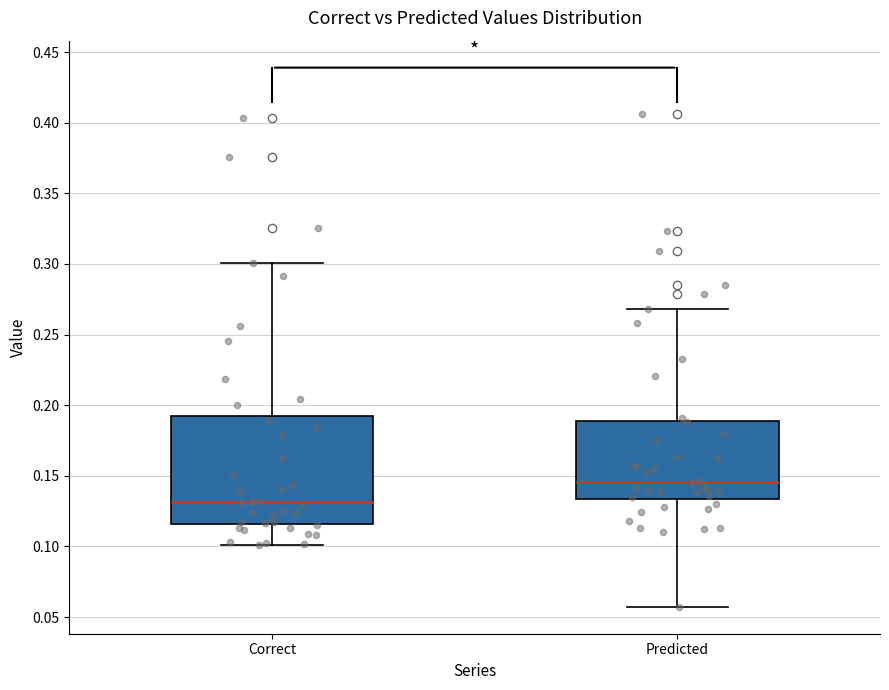

Where does the upper whisker of the box for Correct end on the y-axis? The values are not printed on the chart, so give them approximately, as read against the axis.

0.300